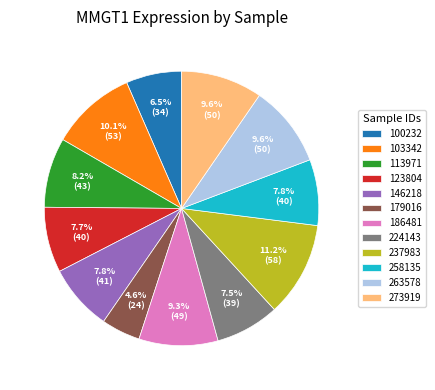

What percentage do 146218 and 273919 together represent?

17.4%